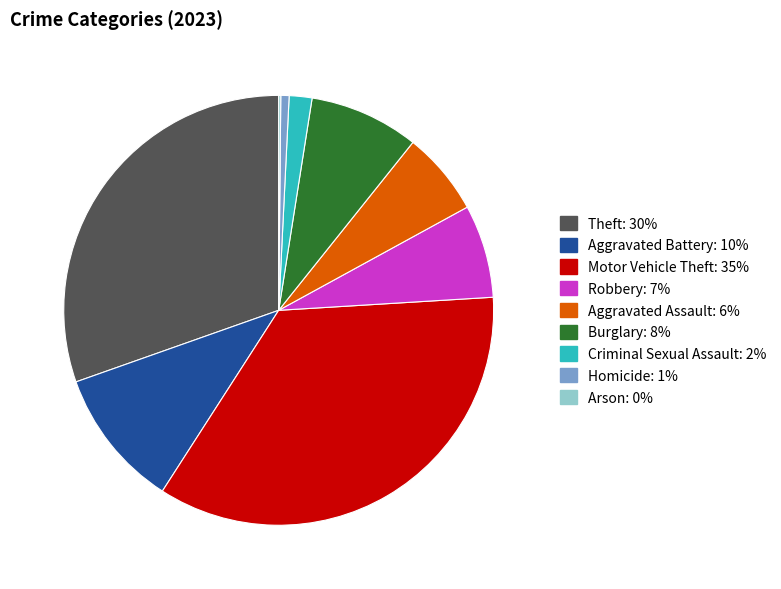

True or false: Motor Vehicle Theft accounts for 35% of the total.

True